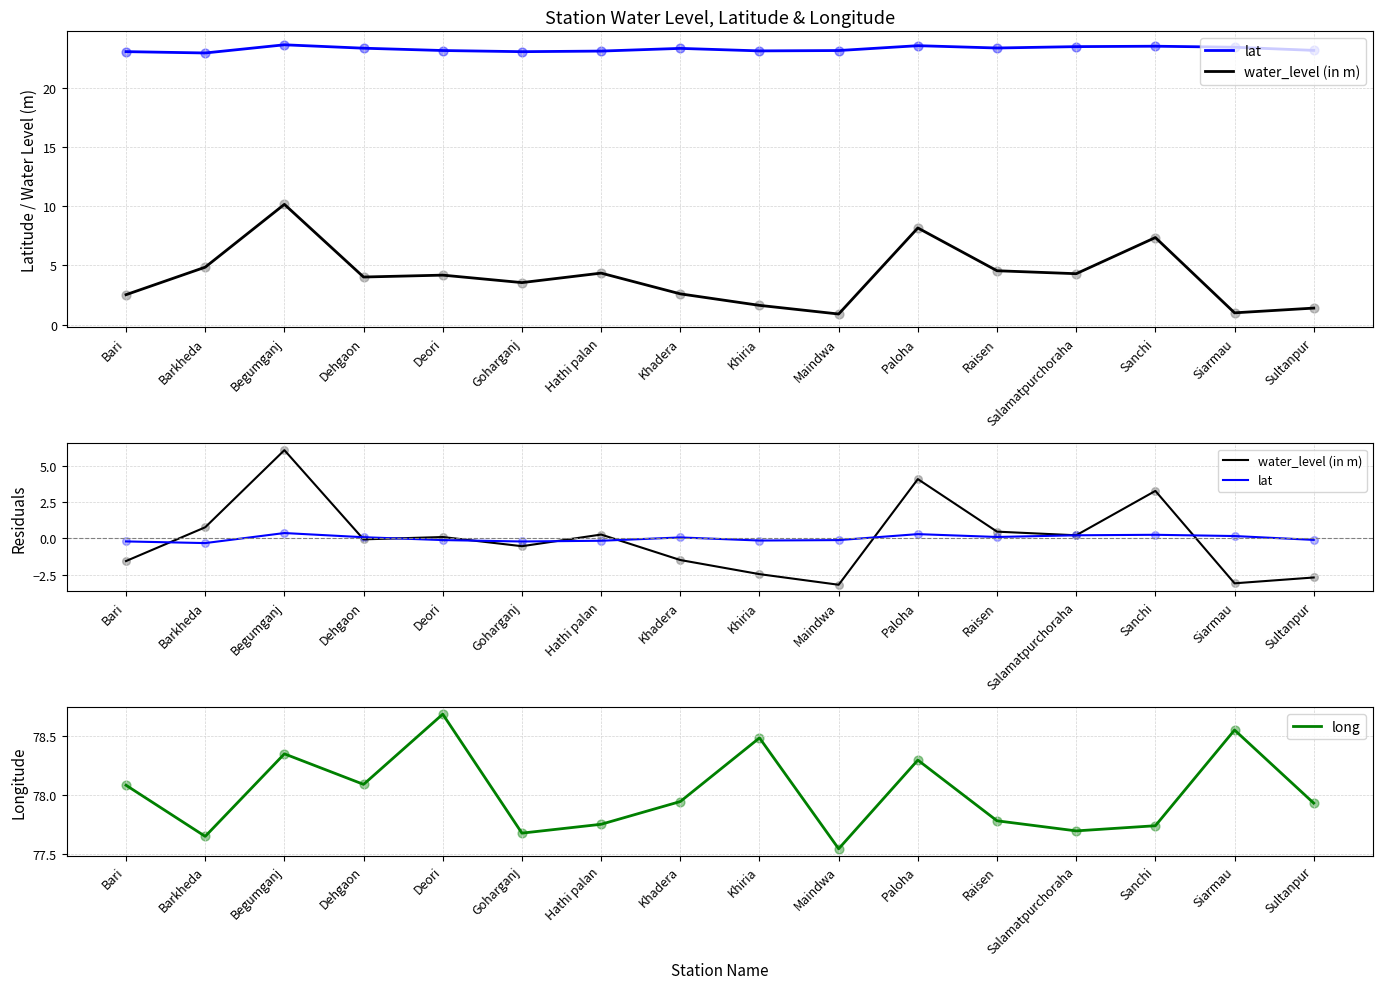

Which series has the widest spread of Y values?

water_level (in m)